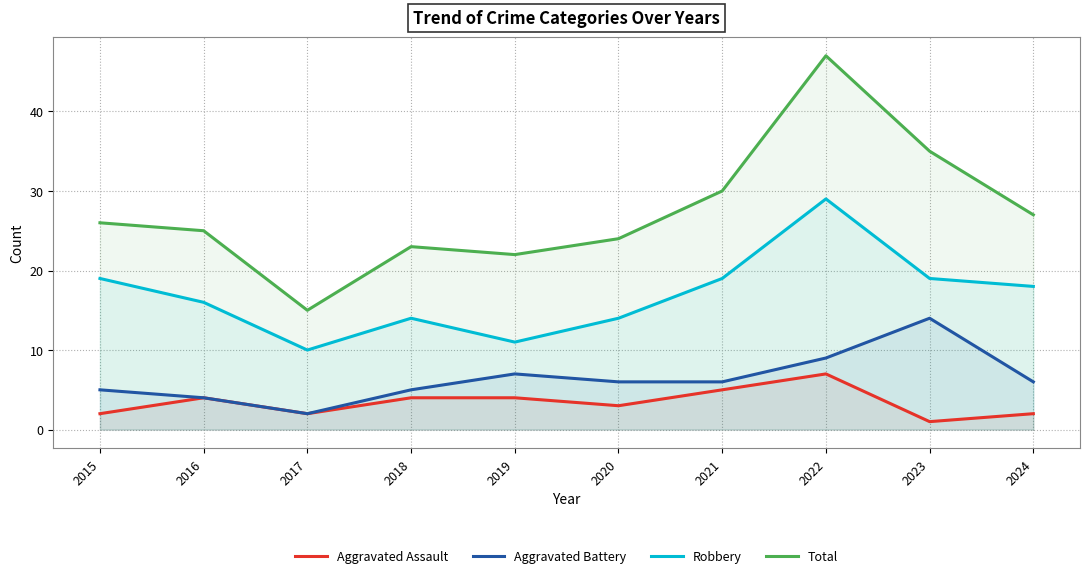

Which category has the lowest value across all series?

2023